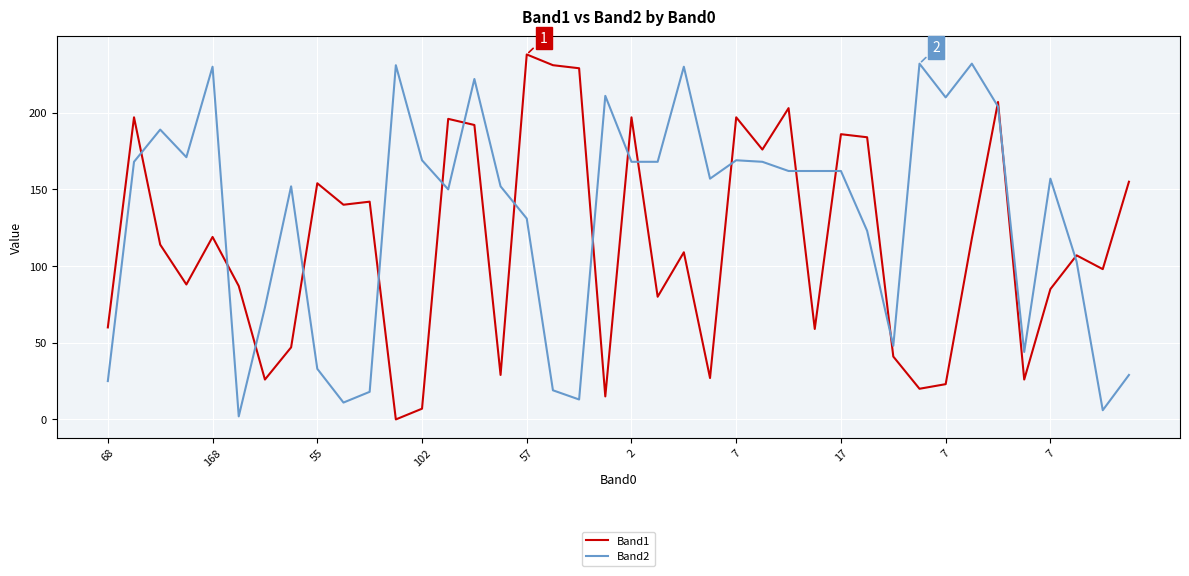

True or false: Band1 and Band2 intersect in this chart.

True